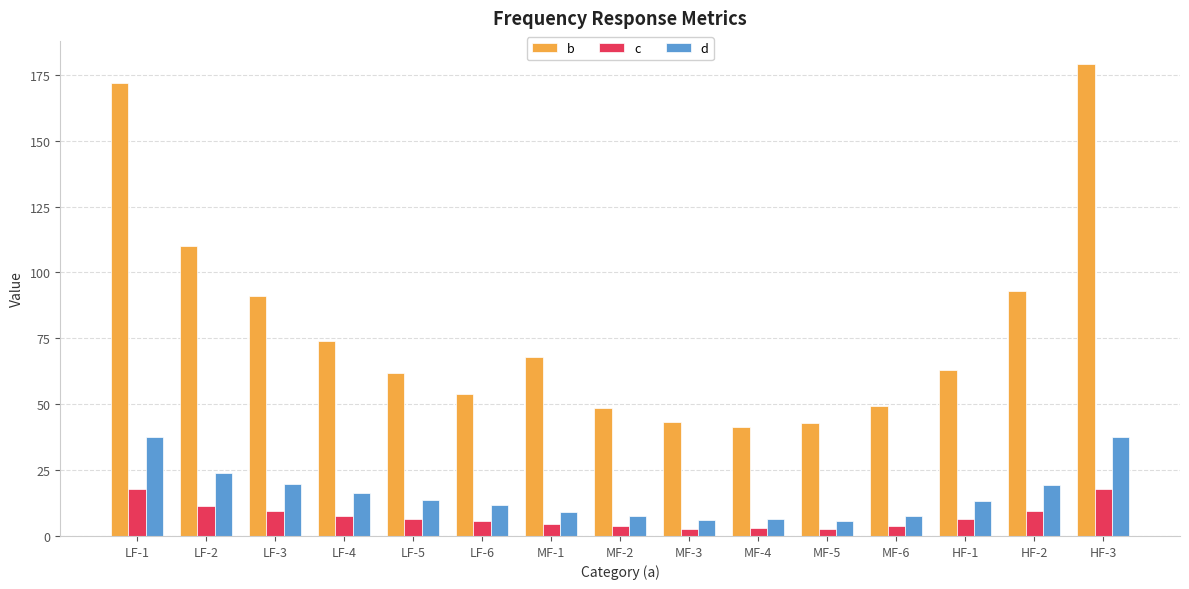

What are all the series names shown in the legend?

b, c, d